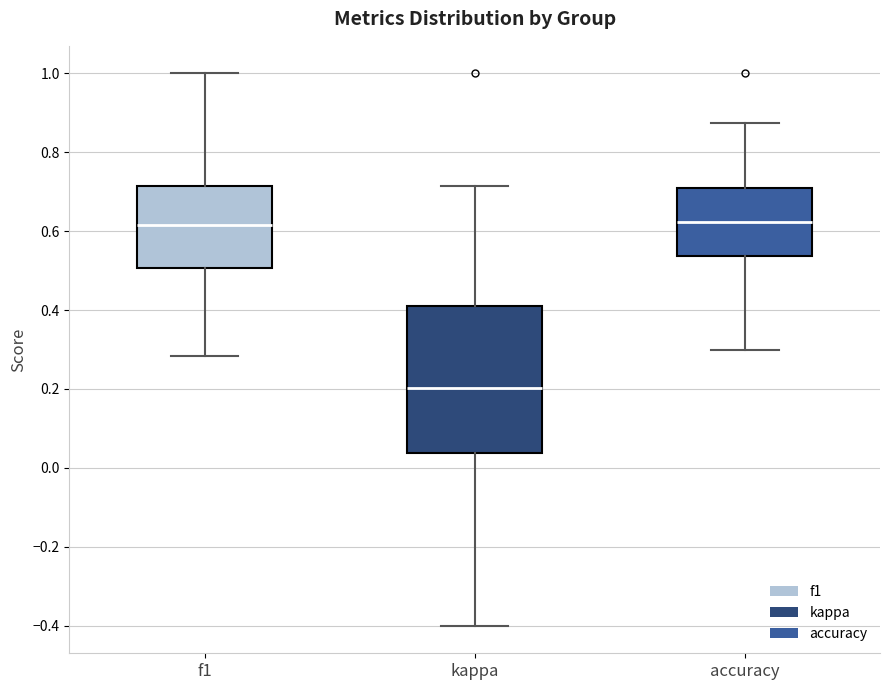

Reading left to right, transcribe this box plot: for each box, give where its median line is, the range the box spans, and where its two whiskers end, as read against the y-axis. The values are not printed on the chart, so give them approximately, as read against the axis.

f1: median 0.62, box 0.50 to 0.72, whiskers 0.28 to 1.00
kappa: median 0.20, box 0.04 to 0.42, whiskers -0.40 to 0.72
accuracy: median 0.62, box 0.54 to 0.70, whiskers 0.30 to 0.88